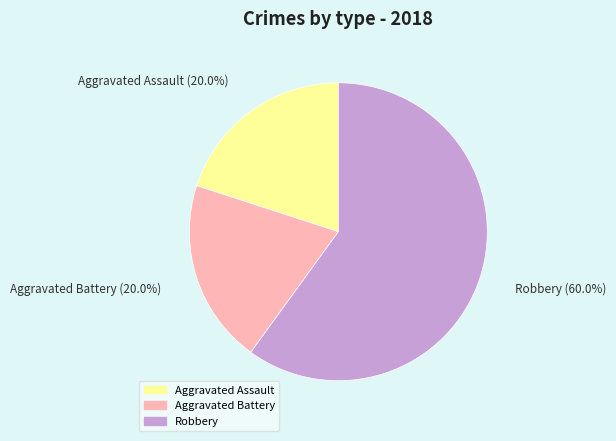

What percentage is NOT represented by Aggravated Battery?

80.0%